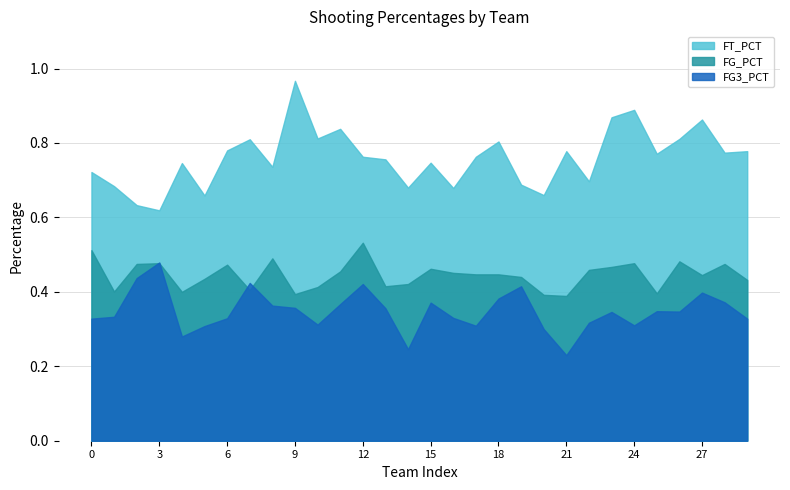

Does the chart display data point markers on the line(s)?

No